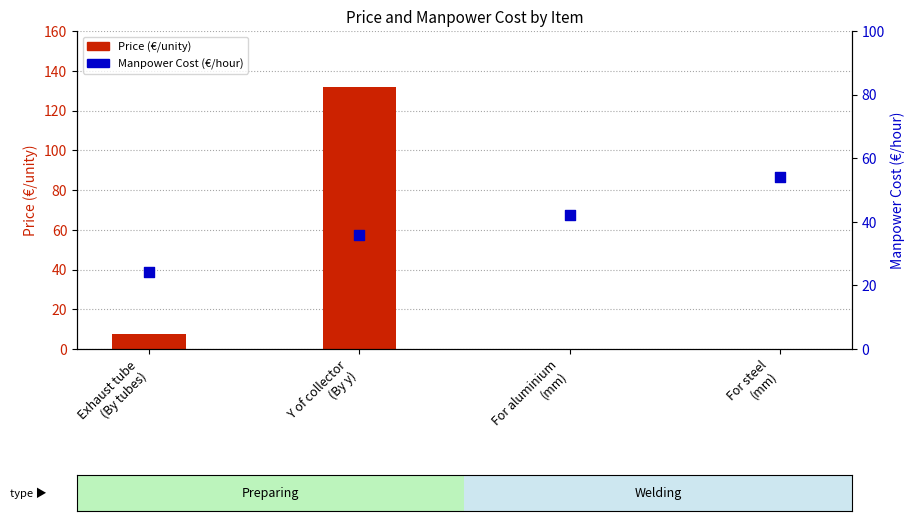

Which series contains the lowest Y value?

Price (€/unity)